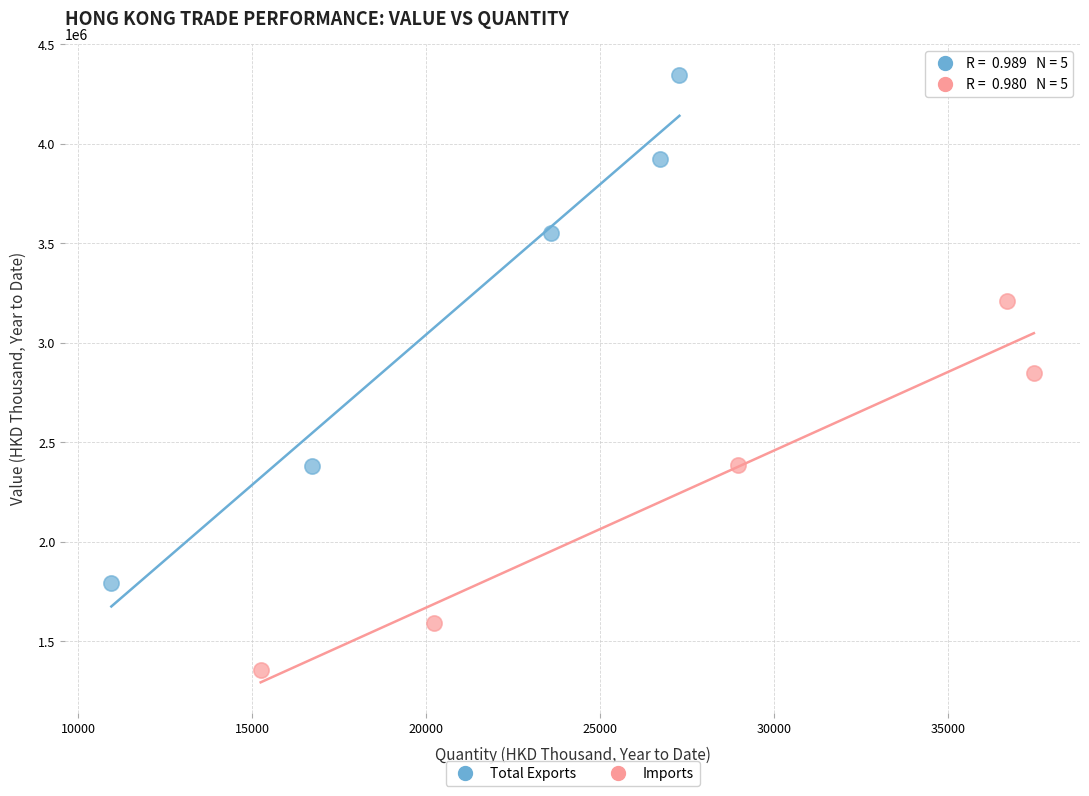

What are all the series names shown in the legend?

Total Exports, Imports